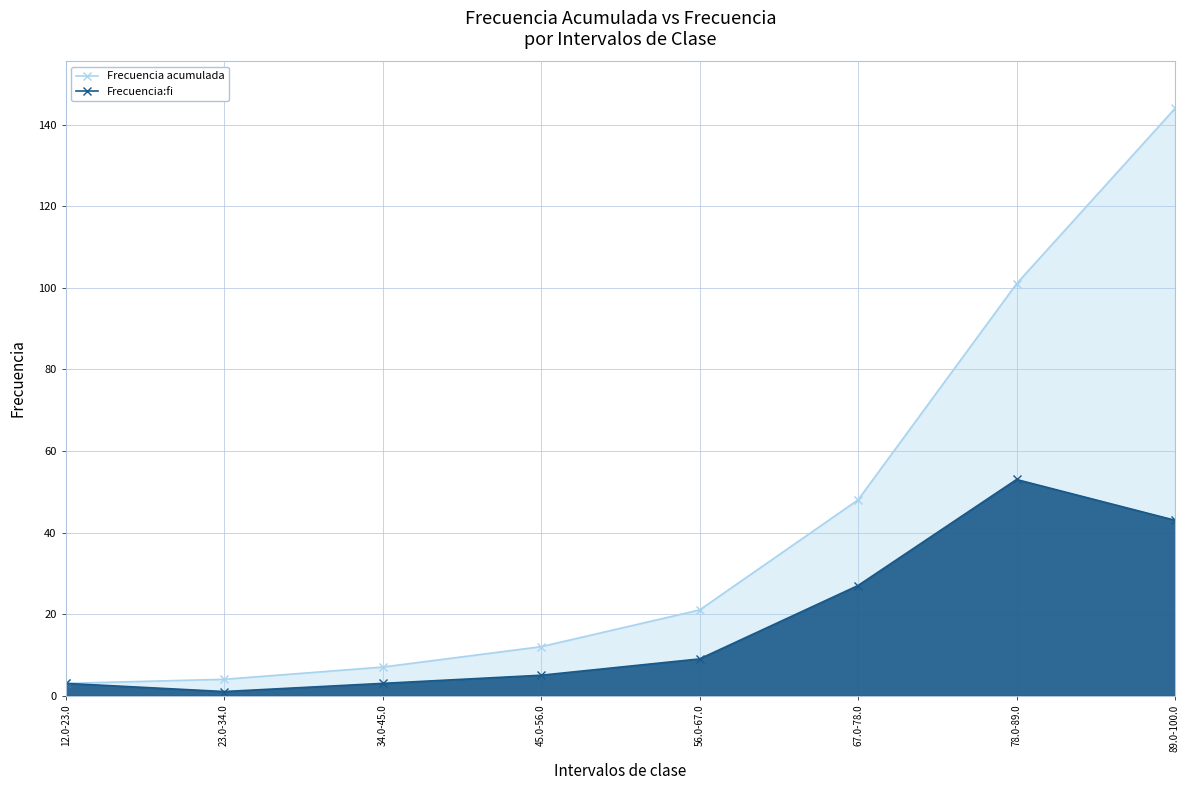

What is the spread (max minus min) of values at 89.0-100.0?

101